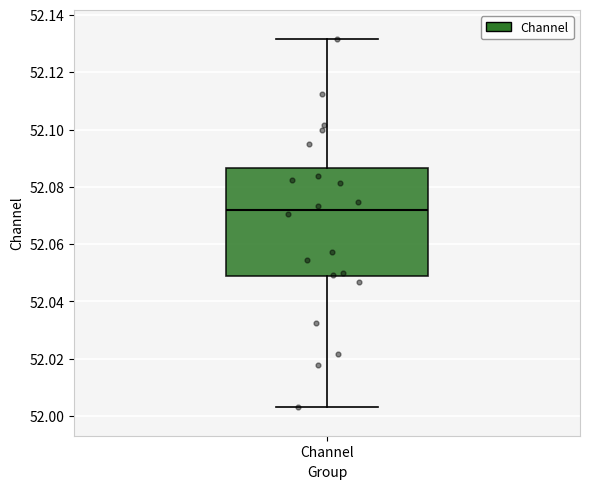

Where does the median line of the box for Channel sit on the y-axis? The values are not printed on the chart, so give them approximately, as read against the axis.

52.072